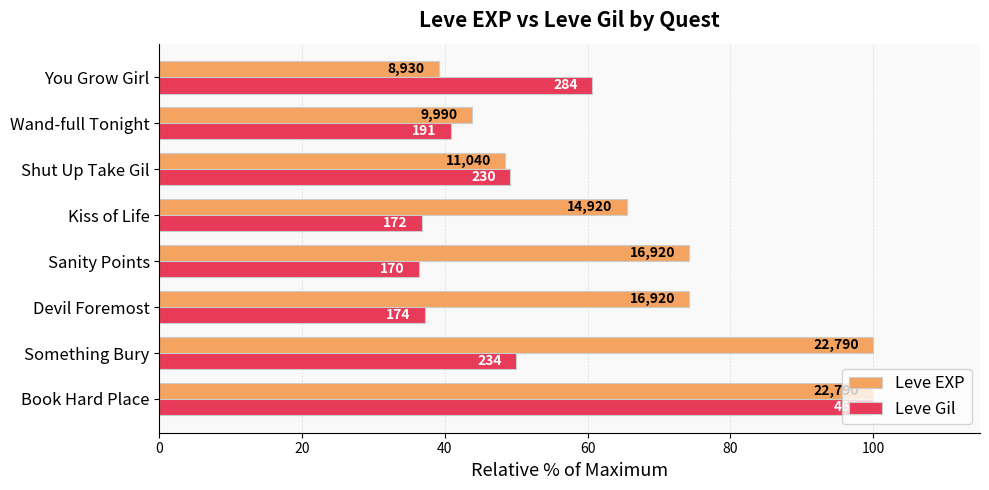

What are all the series names shown in the legend?

Leve EXP, Leve Gil